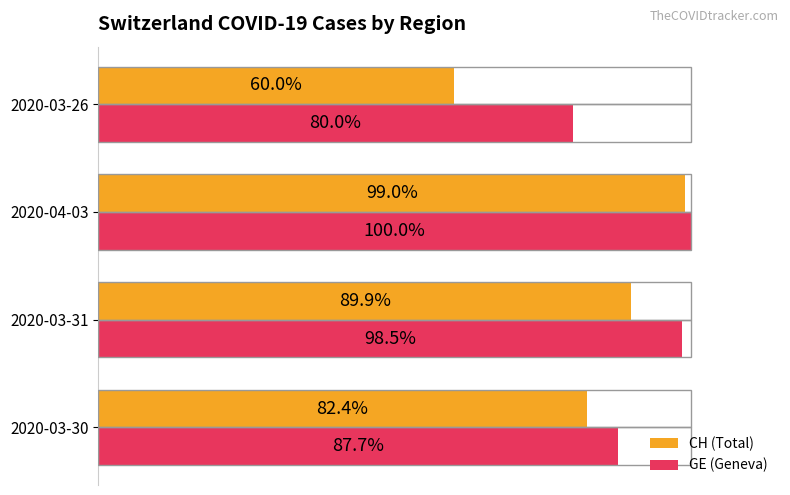

Which category has the lowest value across all series?

2020-03-26